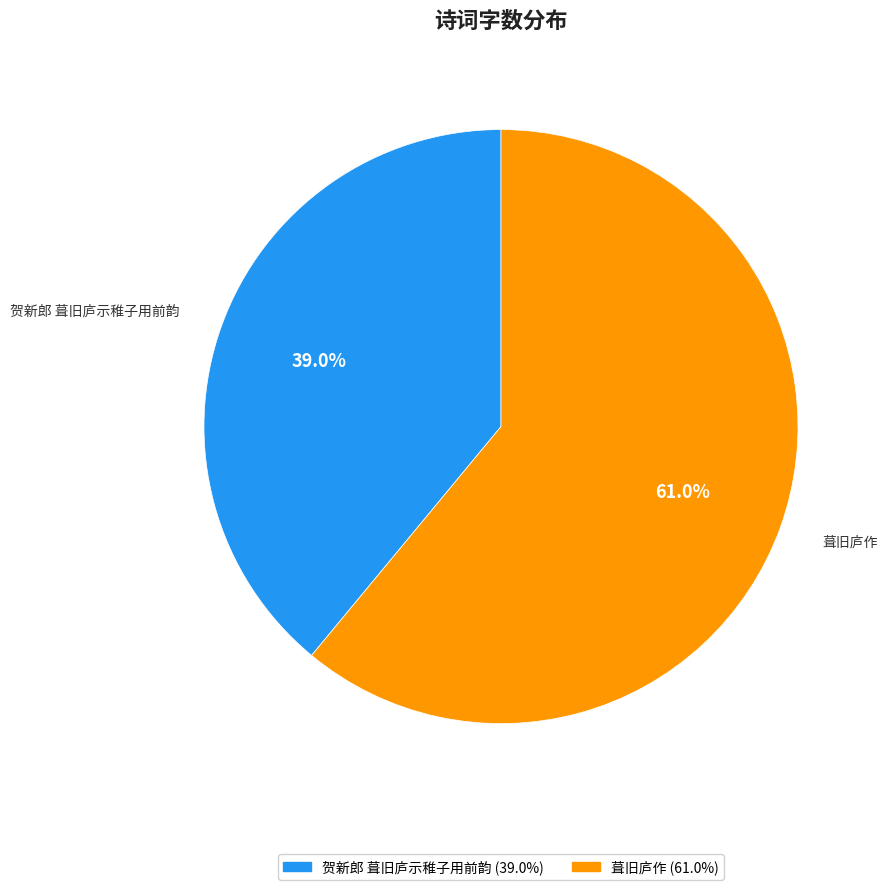

The 葺旧庐作 slice represents 72% of the pie. True or false?

False